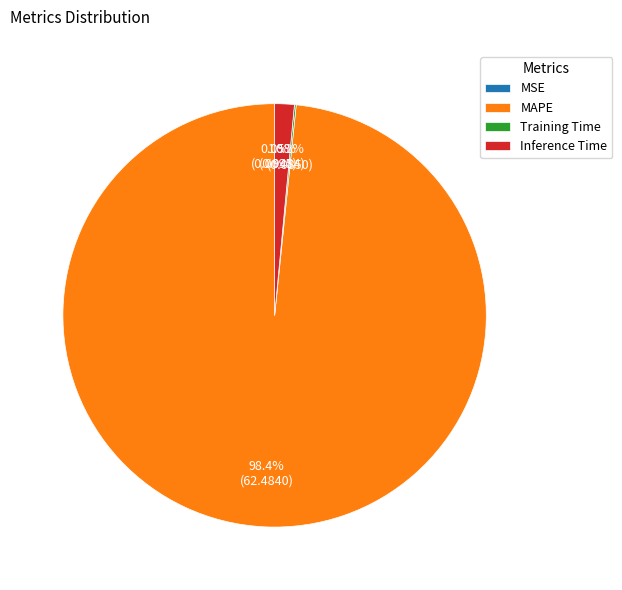

To the nearest percent, what percentage of the pie is MAPE?

98%